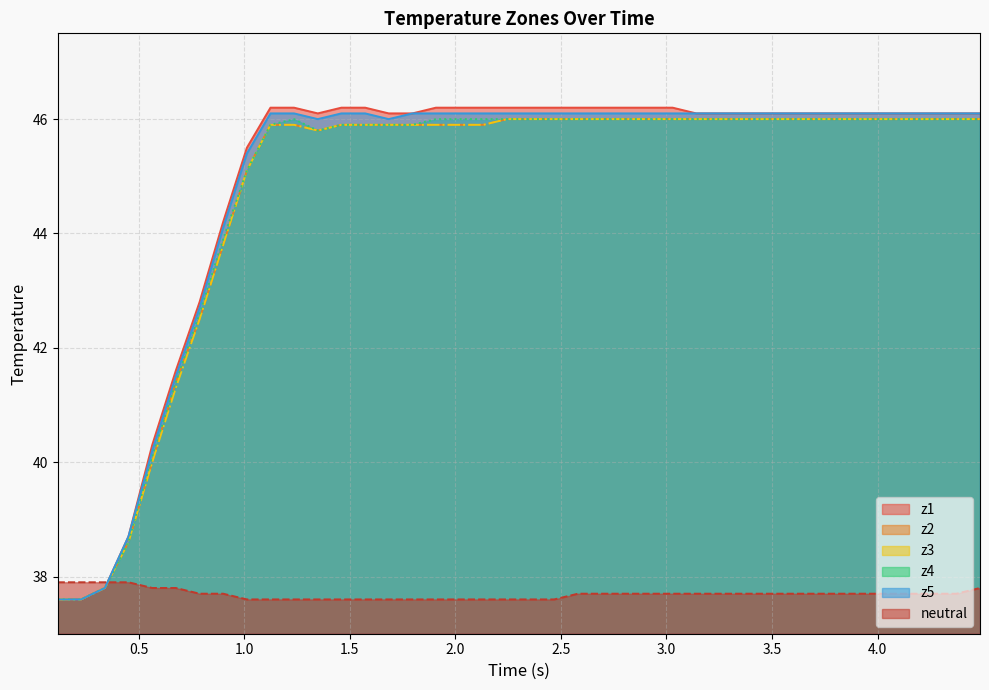

At how many categories does at least one series exceed 44?

33